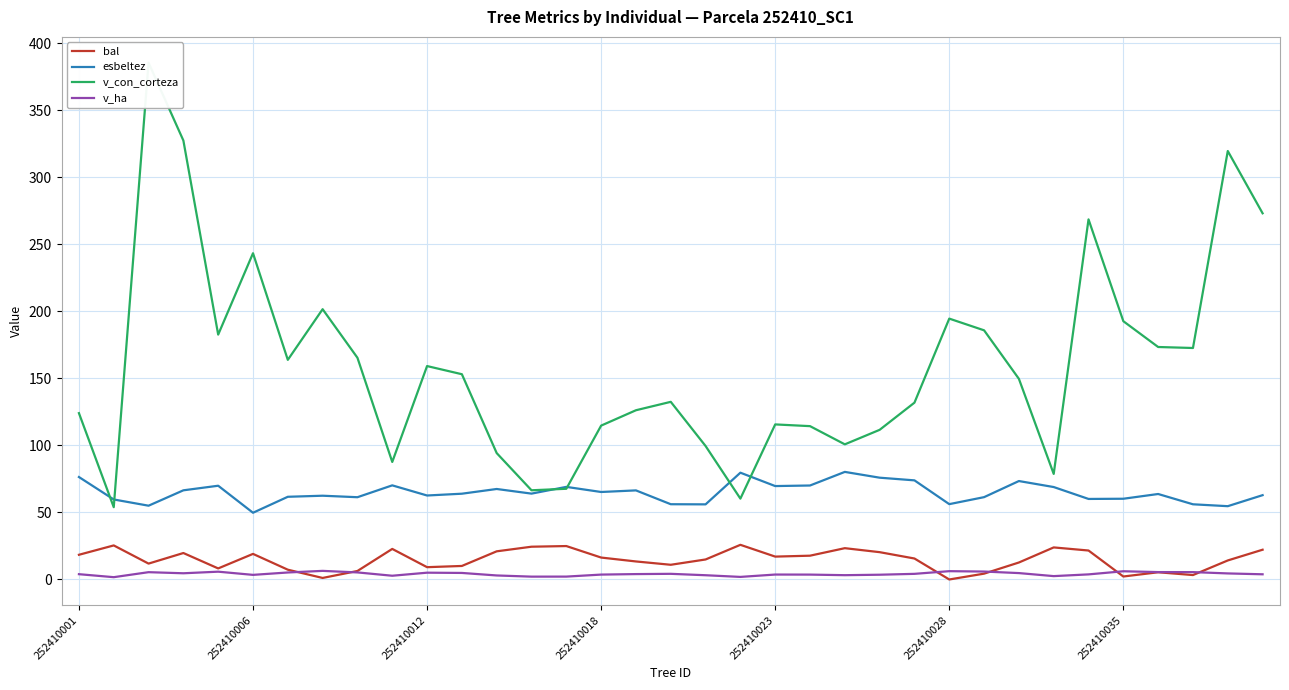

What is the greatest value displayed?

385.6